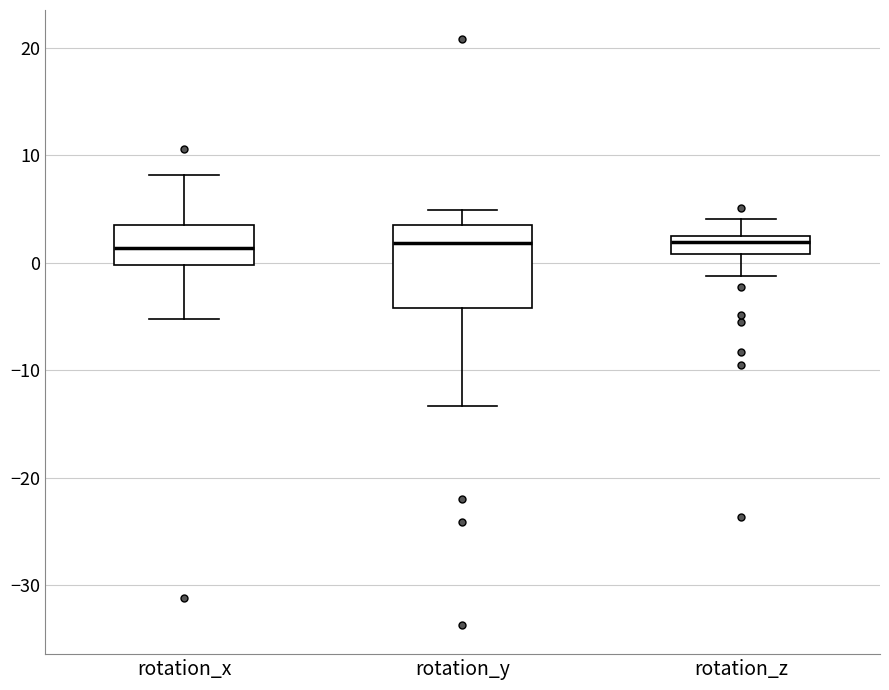

Reading left to right, read every box against the y-axis: the position of its median line, the range the box covers, and the ends of its whiskers. The values are not printed on the chart, so give them approximately, as read against the axis.

rotation_x: median 1, box 0 to 3, whiskers -5 to 8
rotation_y: median 2, box -4 to 3, whiskers -13 to 5
rotation_z: median 2 (just below the box's upper edge), box 1 to 2, whiskers -1 to 4